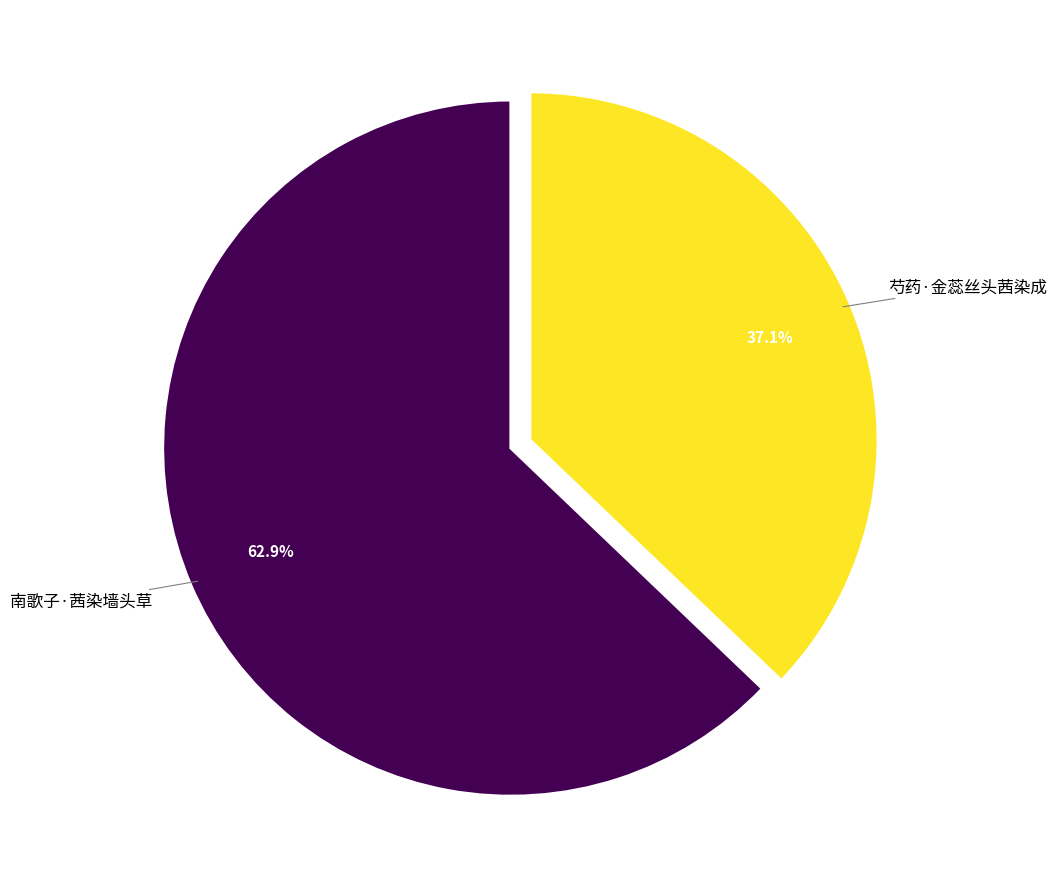

What is the ratio of the value at 芍药·金蕊丝头茜染成 to the value at 南歌子·茜染墙头草?

0.6